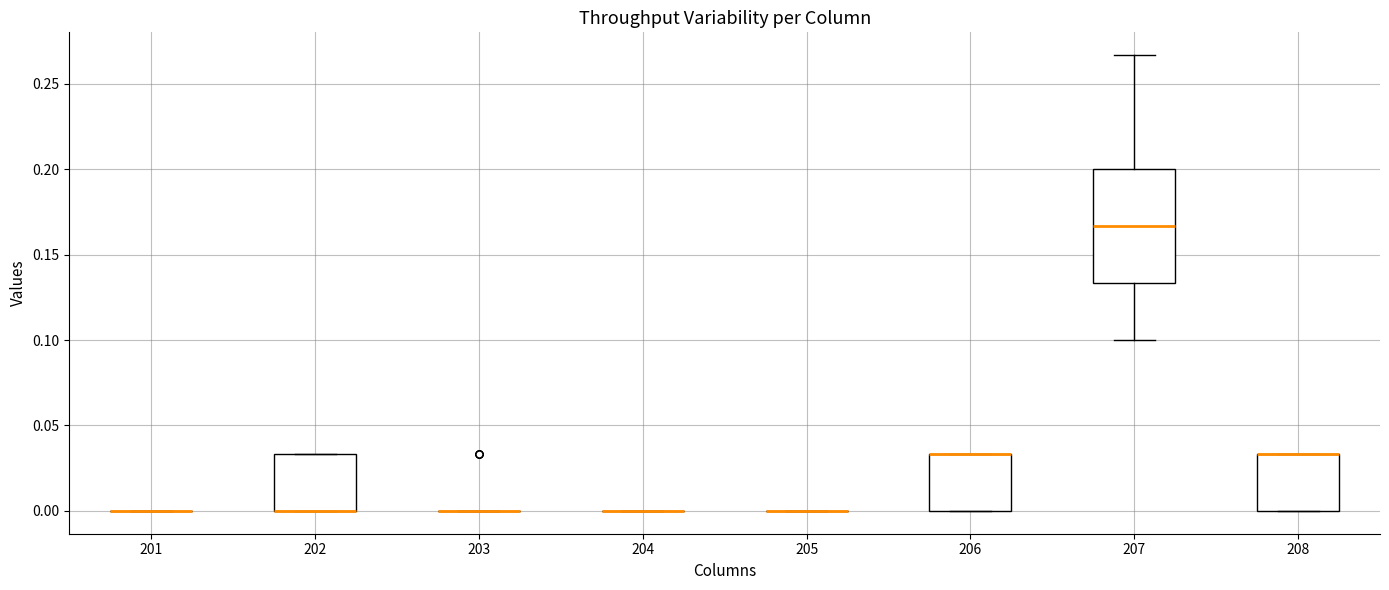

Which box is the tallest, from its lower edge to its upper edge?

207